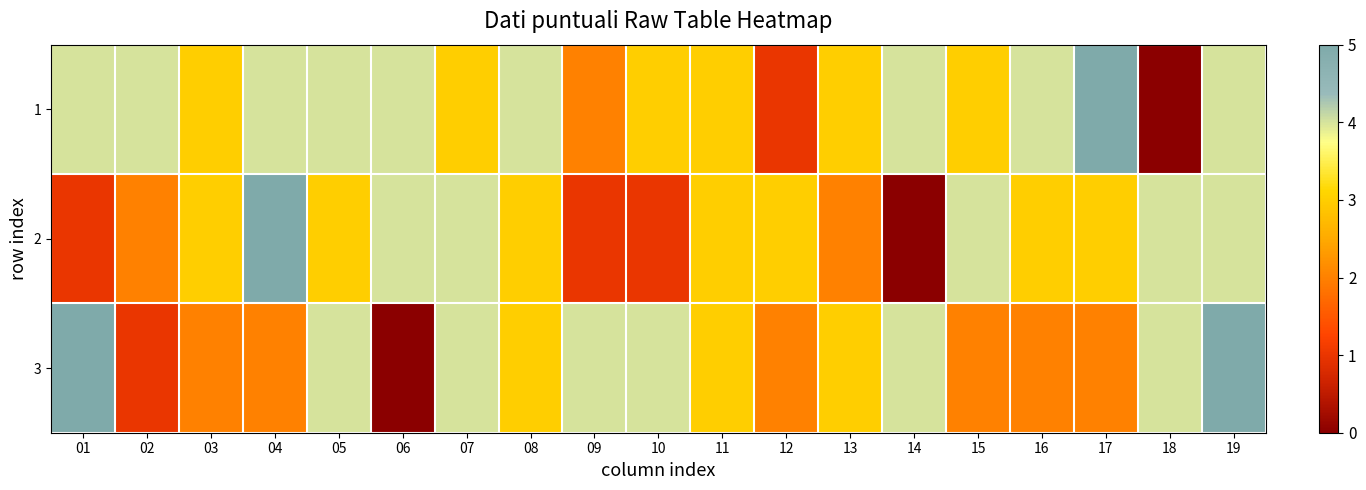

Which series has the largest total across all categories?

1